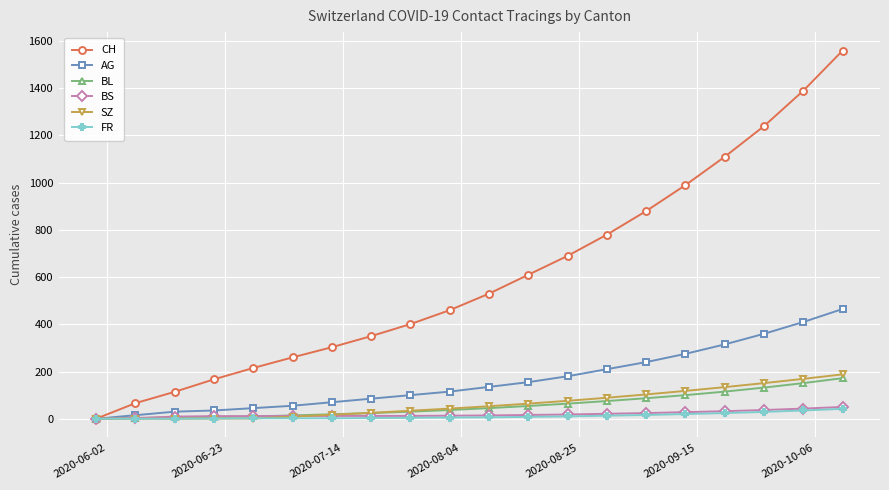

Which series has the widest spread of values?

CH